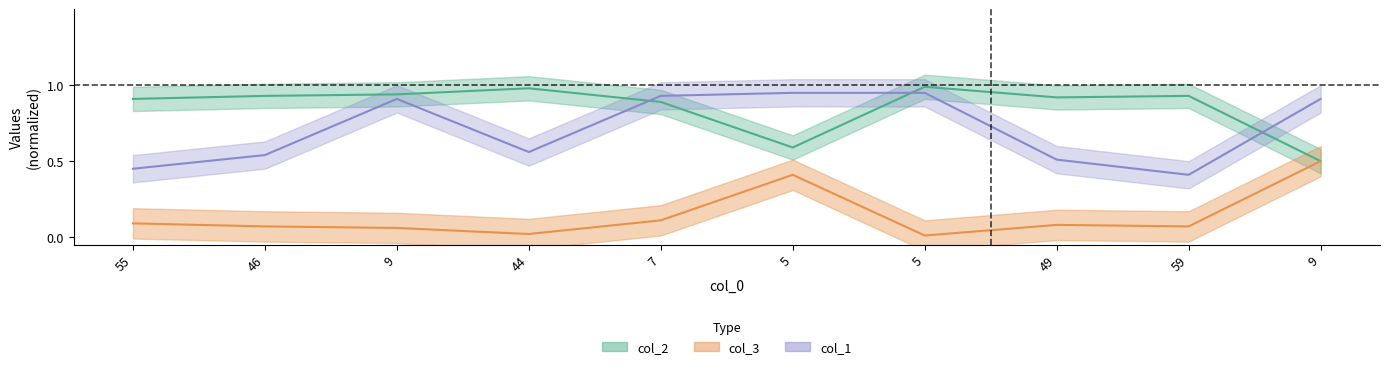

What are all the series names shown in the legend?

col_2, col_3, col_1